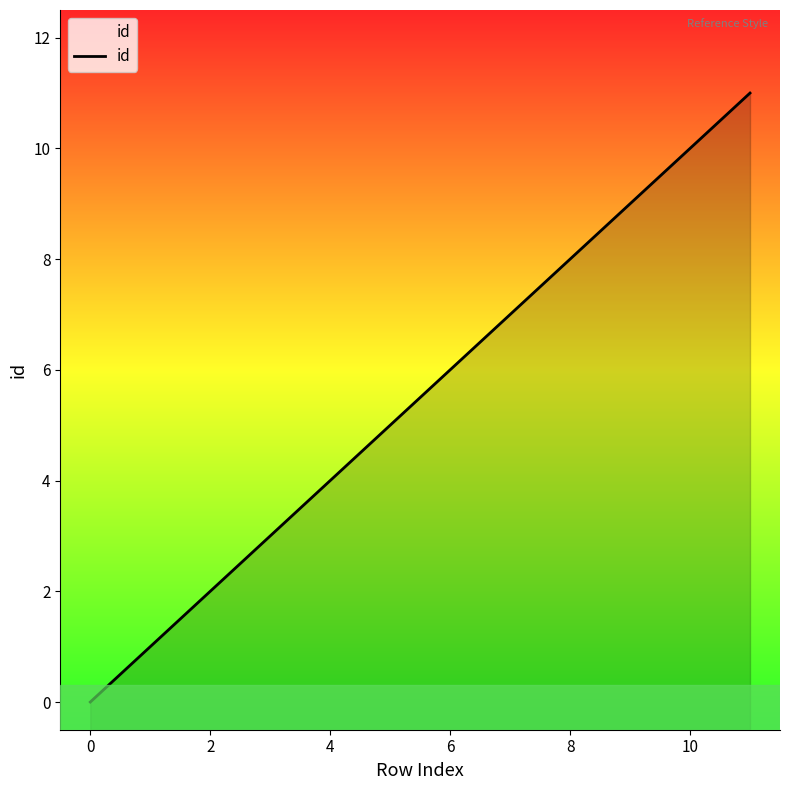

Between −2 and 12, which is larger?

12